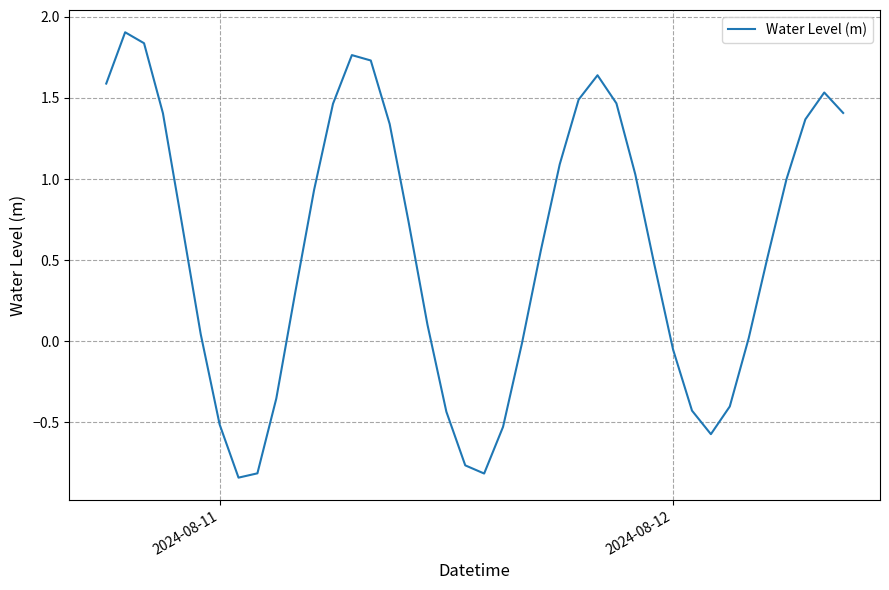

What is the maximum value shown in the chart?

1.9